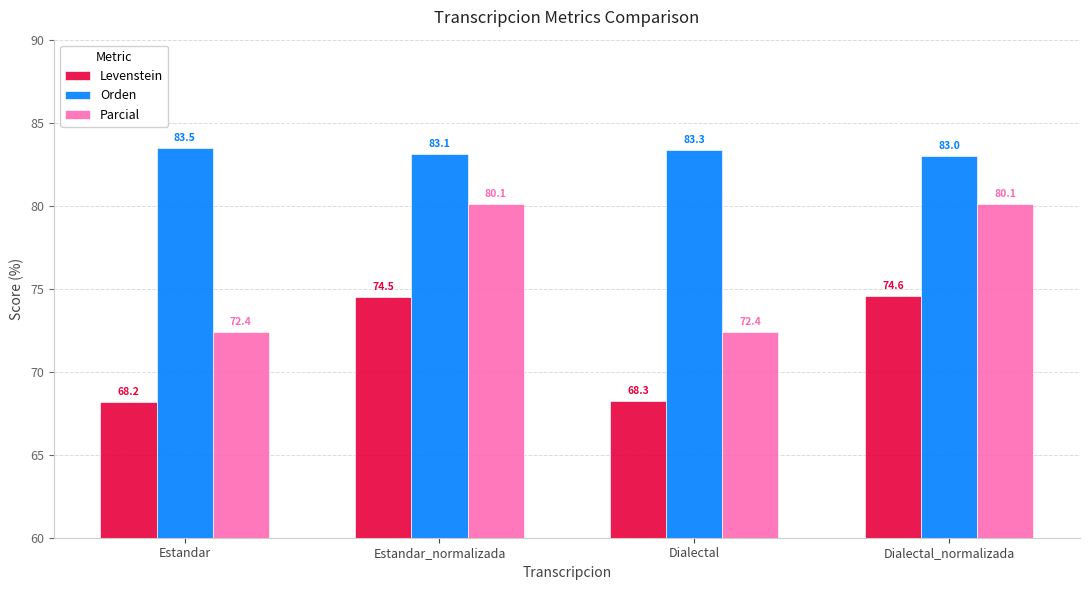

What is the label of the 3rd bar from the left?

Dialectal